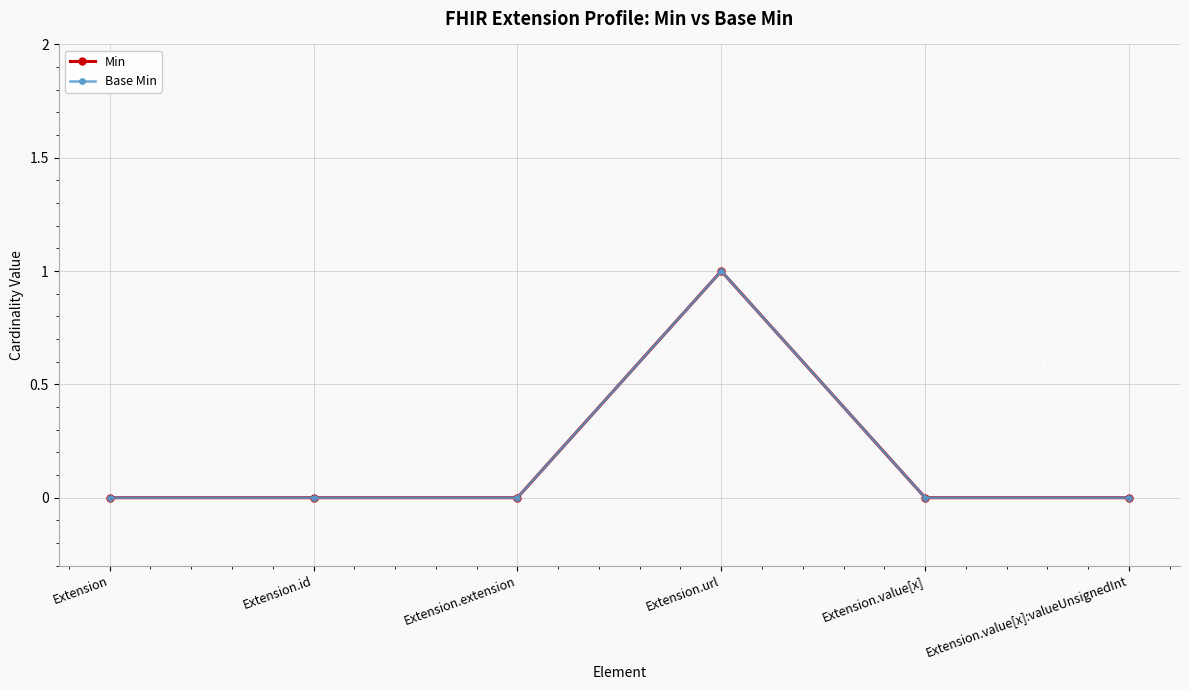

True or false: Min and Base Min intersect in this chart.

False